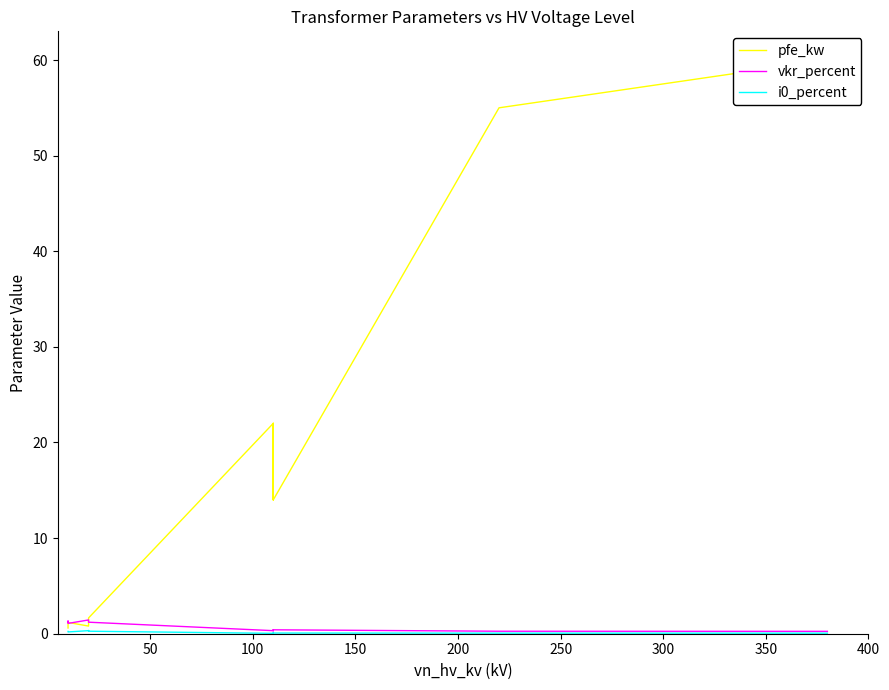

True or false: i0_percent and vkr_percent cross at least once.

False